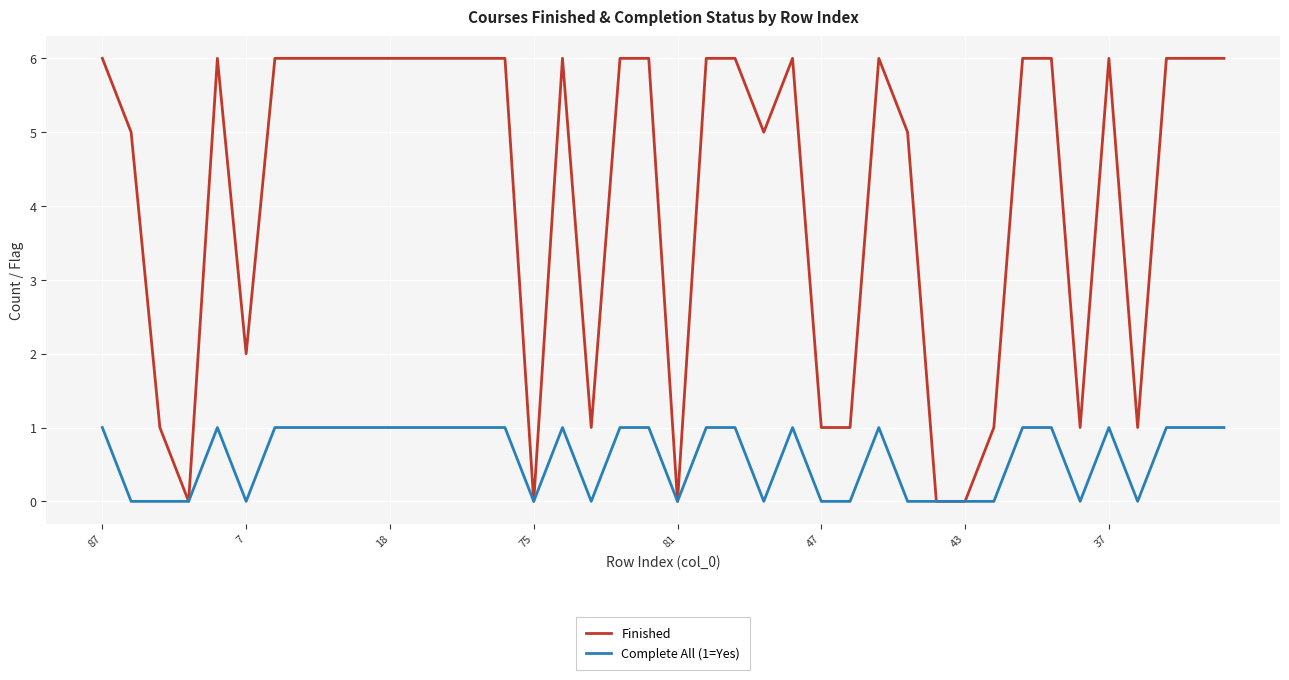

Which series has the largest total across all categories?

Finished